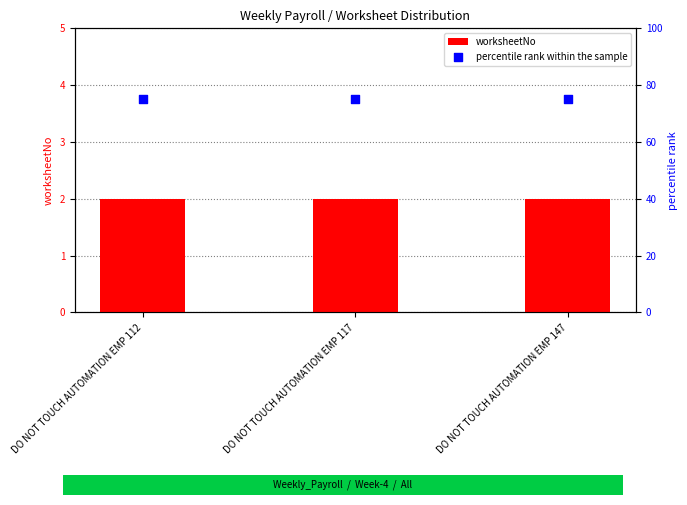

What are all the series names shown in the legend?

worksheetNo, percentile rank within the sample